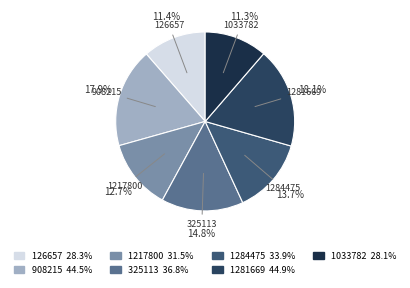

Which has a higher value, 1281669 or 1033782?

1281669